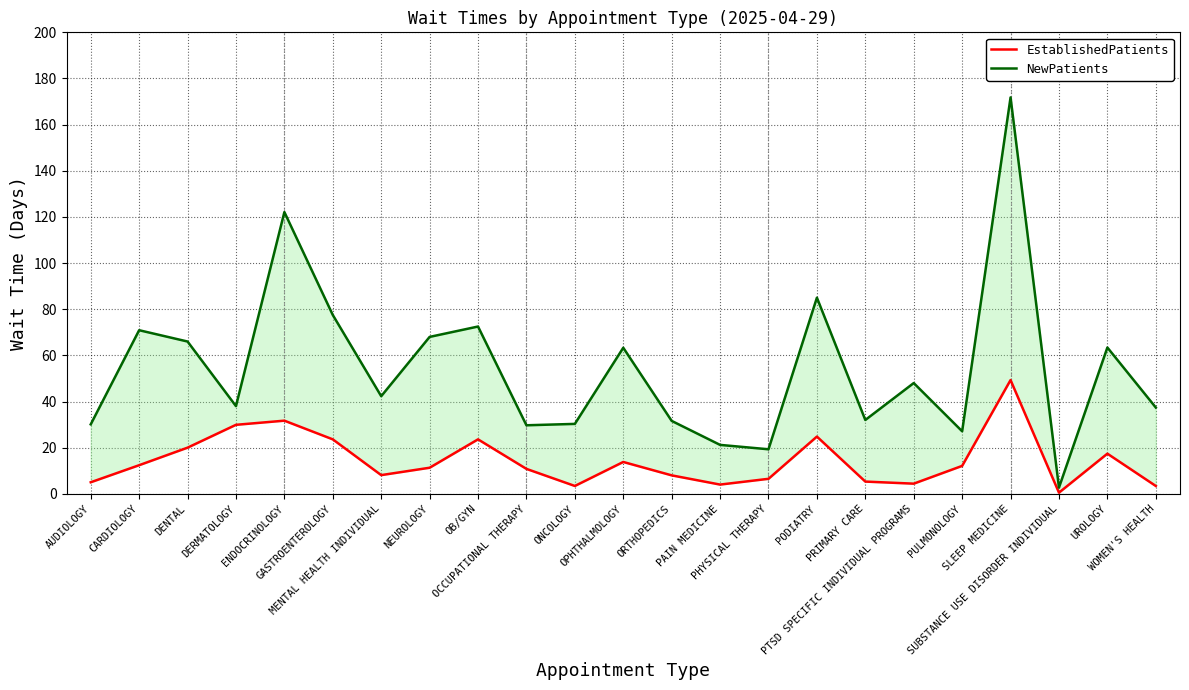

Which category has the lowest value in the NewPatients series?

SUBSTANCE USE DISORDER INDIVIDUAL